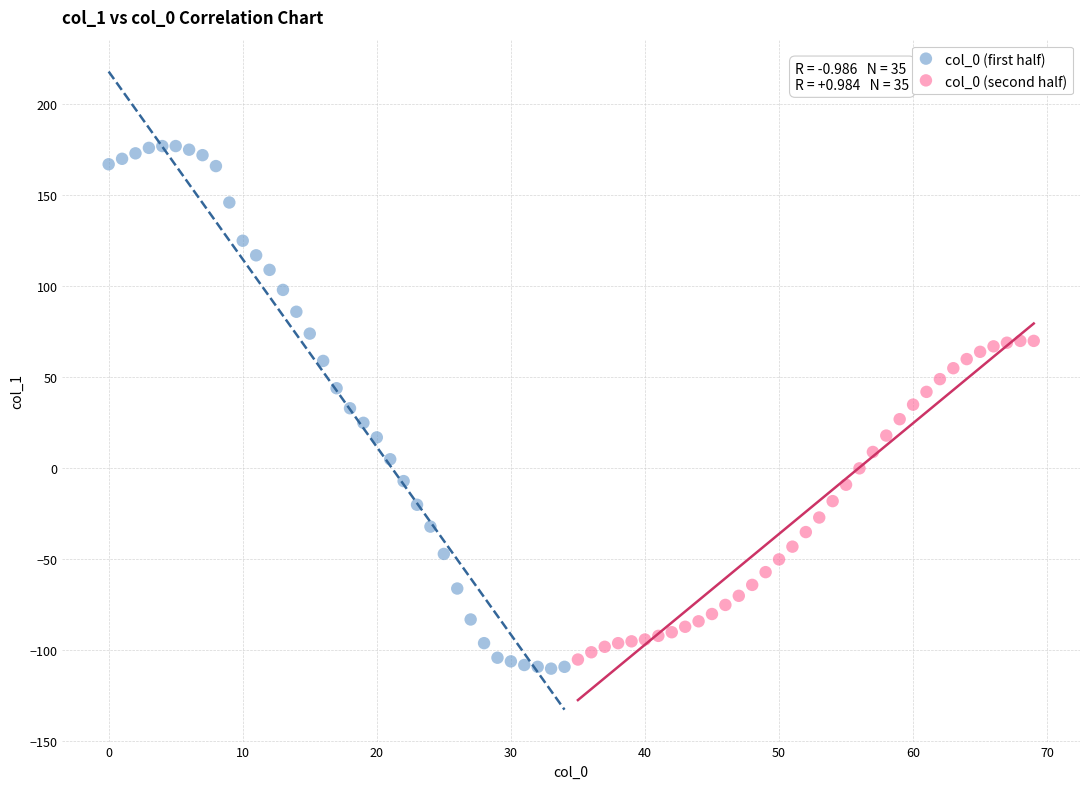

Which series reaches the maximum Y coordinate?

col_0 (first half)